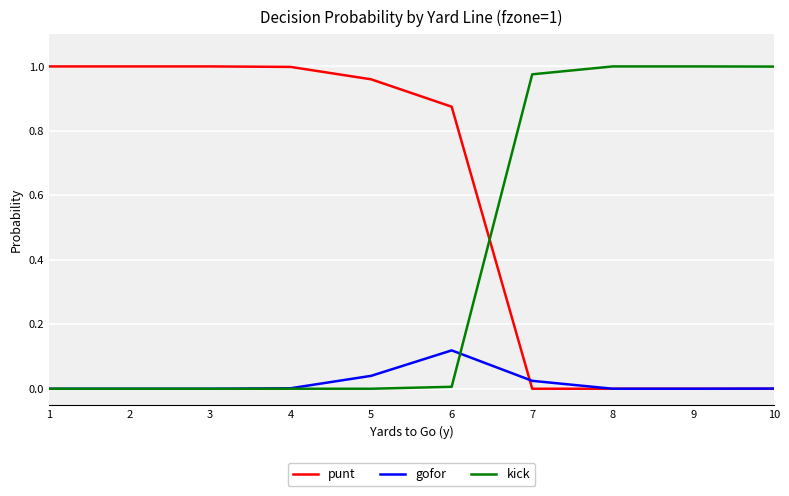

How many series are shown in this chart?

3